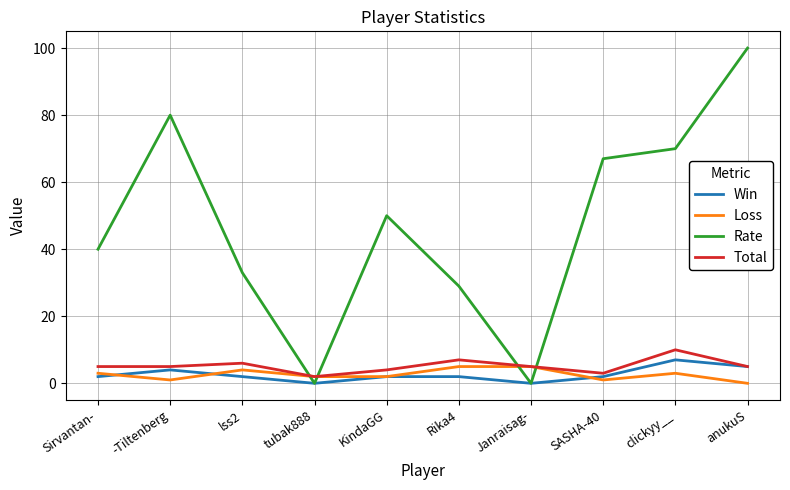

True or false: Win and Loss cross at least once.

True